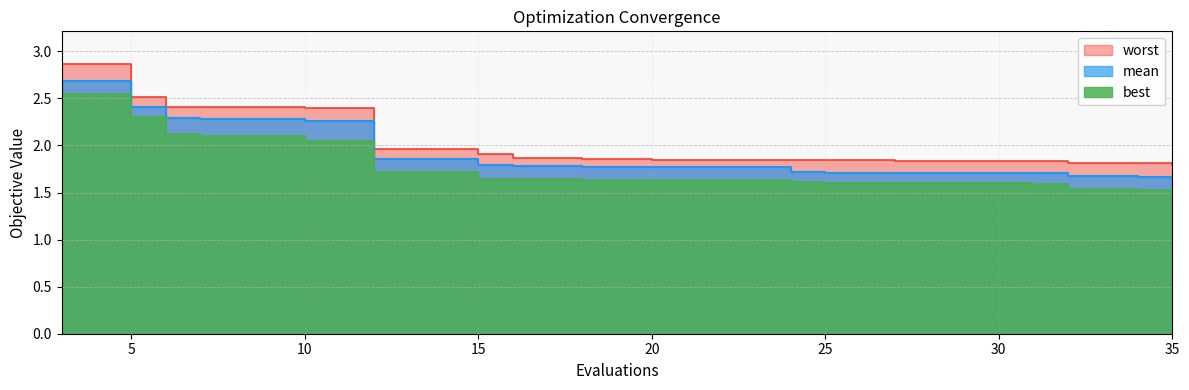

True or false: mean and worst intersect in this chart.

False